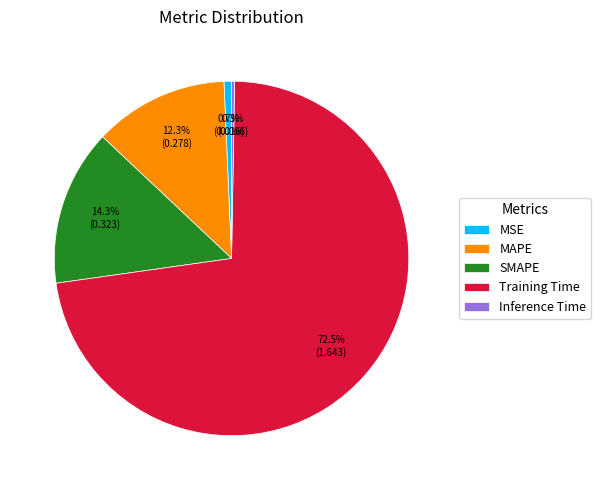

Which has a higher value, MSE or MAPE?

MAPE